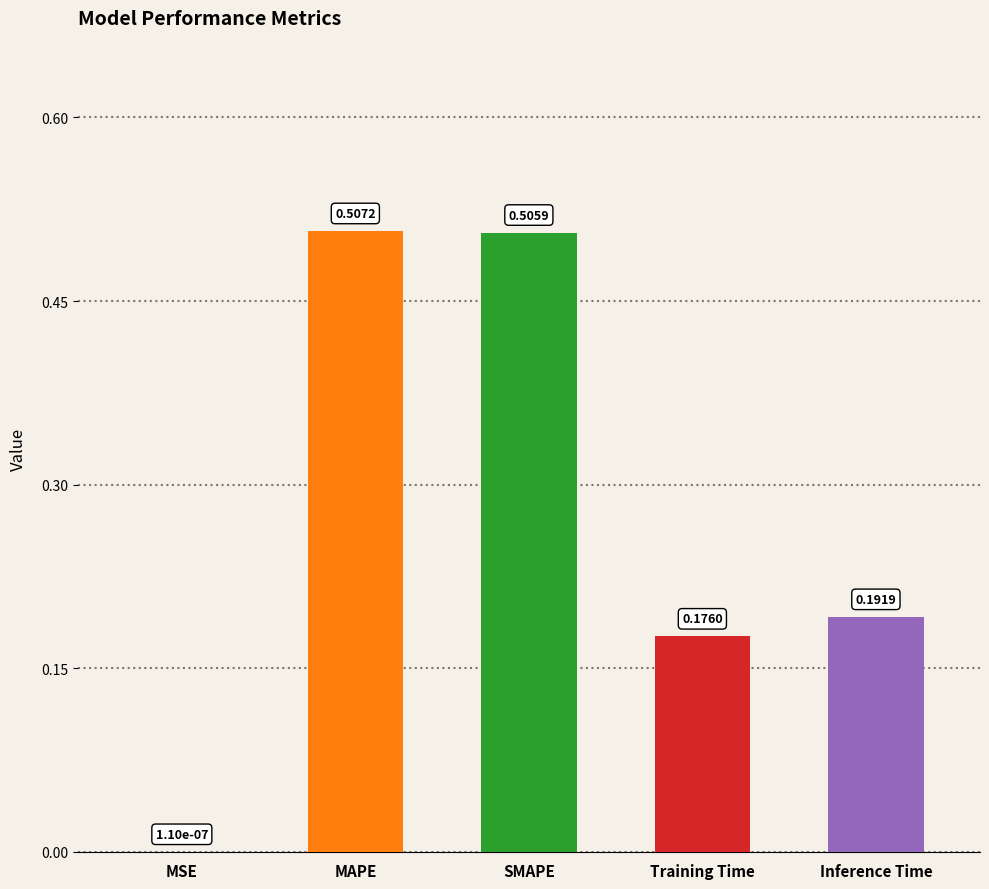

What is the average value?

0.3